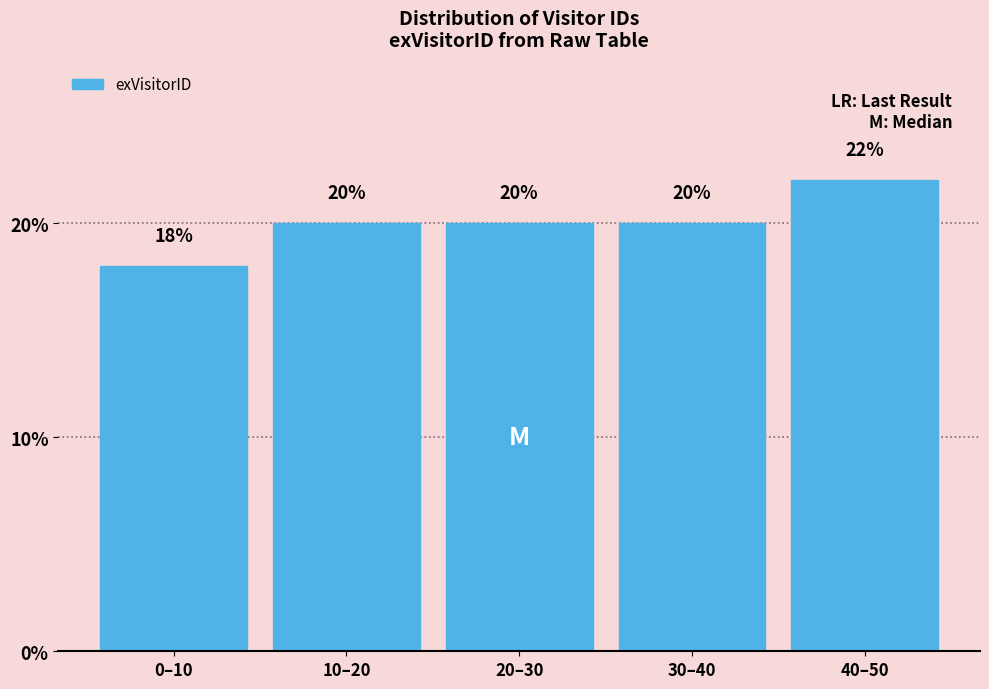

Reading left to right, extract all data points from this chart.

18	20	20	20	22